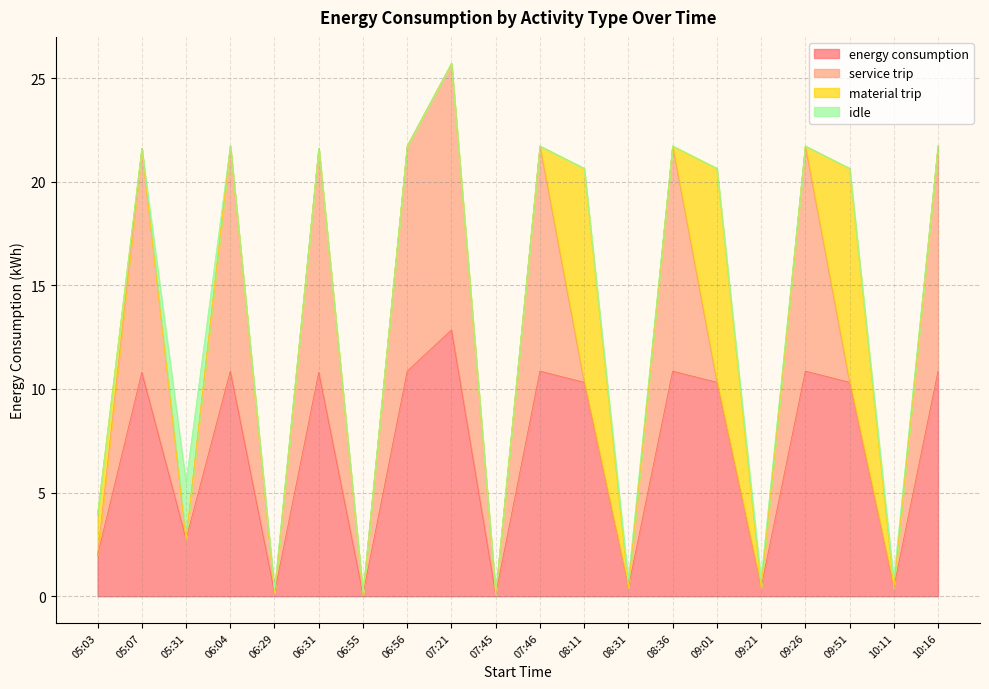

Reading left to right, list all the values displayed in this chart.

energy consumption: 05:03=2.0	05:07=10.8	05:31=2.8	06:04=10.9	06:29=0.2	06:31=10.8	06:55=0.1	06:56=10.9	07:21=12.8	07:45=0.1	07:46=10.9	08:11=10.3	08:31=0.4	08:36=10.9	09:01=10.3	09:21=0.4	09:26=10.9	09:51=10.3	10:11=0.4	10:16=10.9
service trip: 05:03=0.0	05:07=10.8	05:31=0.0	06:04=10.9	06:29=0.0	06:31=10.8	06:55=0.0	06:56=10.9	07:21=12.8	07:45=0.0	07:46=10.9	08:11=0.0	08:31=0.0	08:36=10.9	09:01=0.0	09:21=0.0	09:26=10.9	09:51=0.0	10:11=0.0	10:16=10.9
material trip: 05:03=2.0	05:07=0.0	05:31=0.0	06:04=0.0	06:29=0.0	06:31=0.0	06:55=0.0	06:56=0.0	07:21=0.0	07:45=0.0	07:46=0.0	08:11=10.3	08:31=0.0	08:36=0.0	09:01=10.3	09:21=0.0	09:26=0.0	09:51=10.3	10:11=0.0	10:16=0.0
idle: 05:03=0.0	05:07=0.0	05:31=2.8	06:04=0.0	06:29=0.2	06:31=0.0	06:55=0.1	06:56=0.0	07:21=0.0	07:45=0.1	07:46=0.0	08:11=0.0	08:31=0.4	08:36=0.0	09:01=0.0	09:21=0.4	09:26=0.0	09:51=0.0	10:11=0.4	10:16=0.0